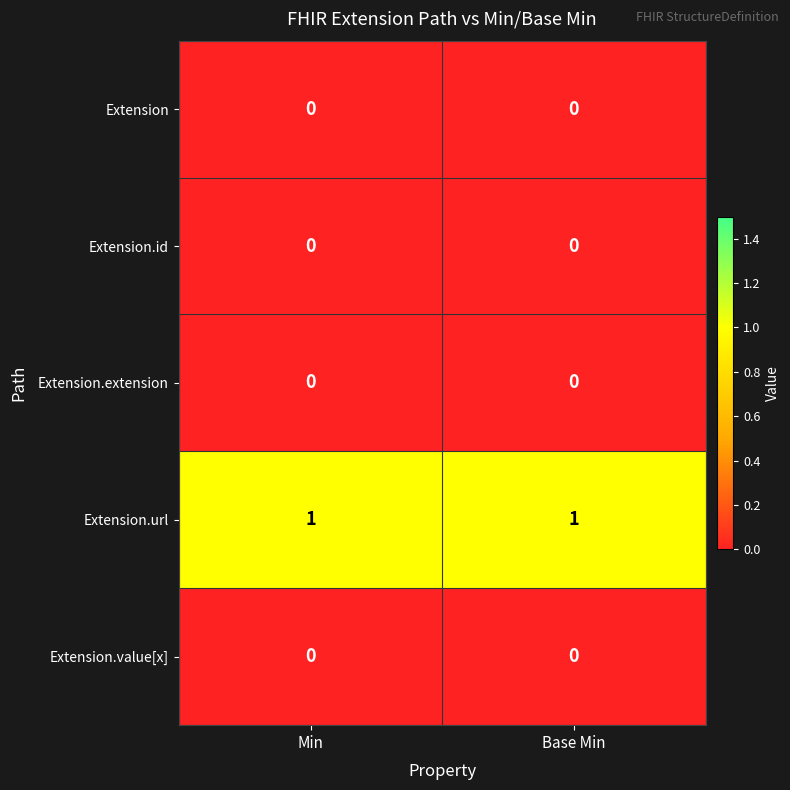

Reading left to right, extract all data points from this chart.

Extension: Min=0	Base Min=0
Extension.id: Min=0	Base Min=0
Extension.extension: Min=0	Base Min=0
Extension.url: Min=1	Base Min=1
Extension.value[x]: Min=0	Base Min=0